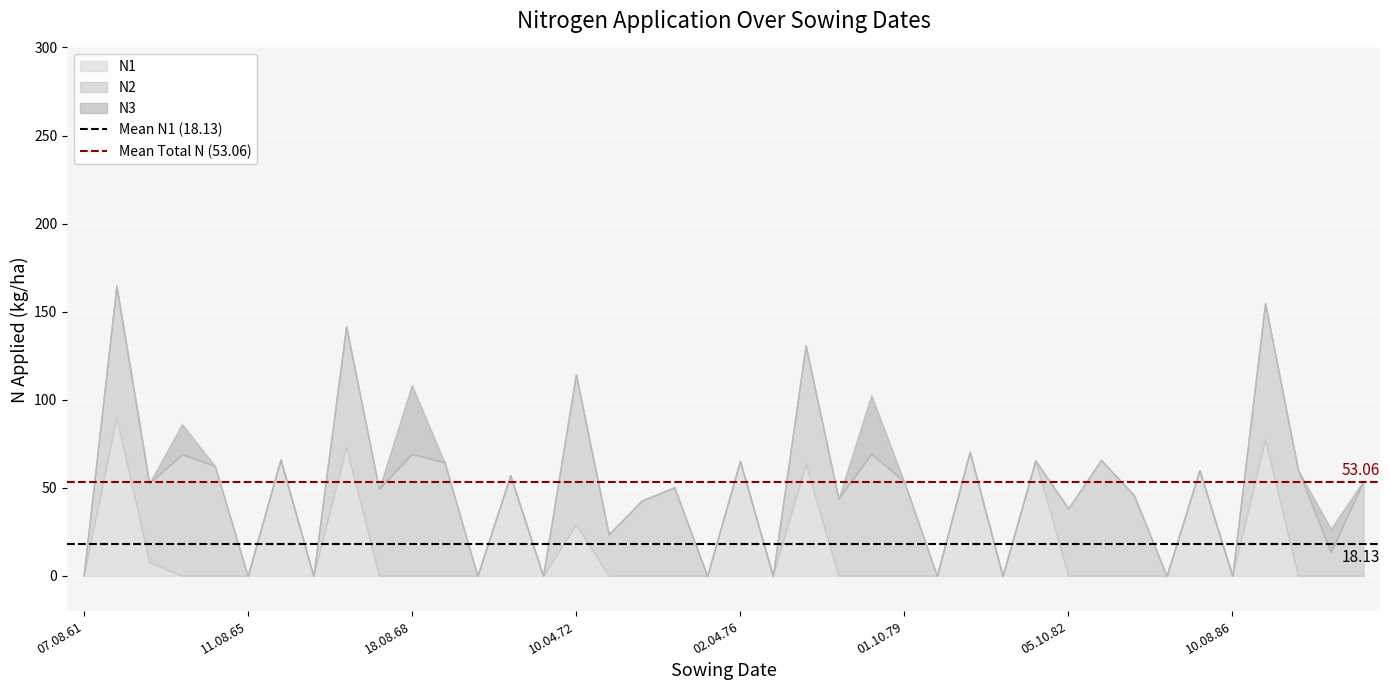

What is the total value across all series at 18.08.68?

108.4